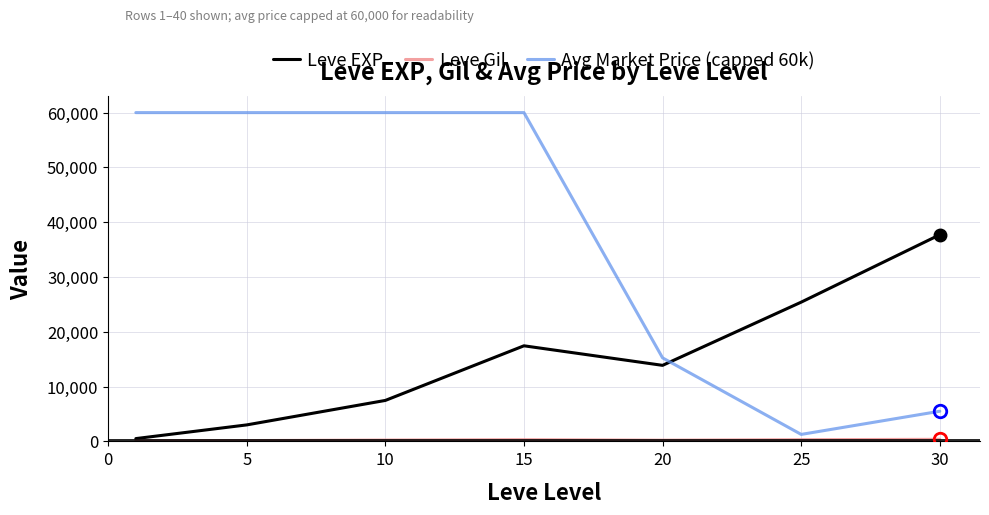

What is the maximum value shown in the chart?

60000.0